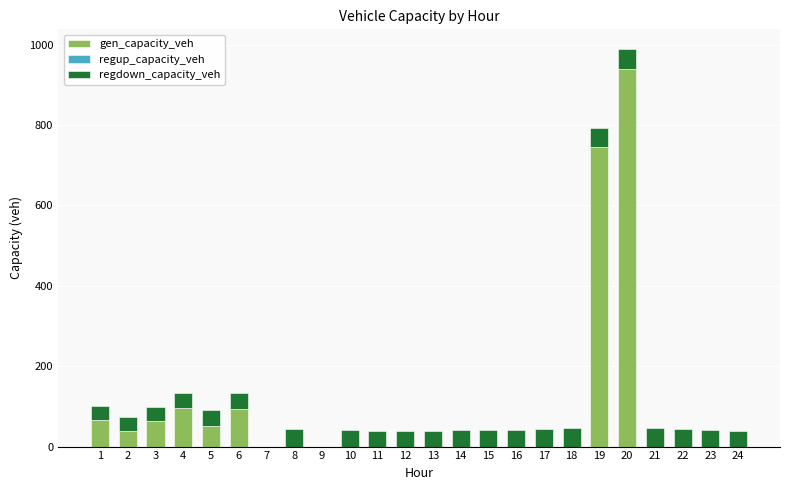

What is the sum of all gen_capacity_veh values?

2095.9